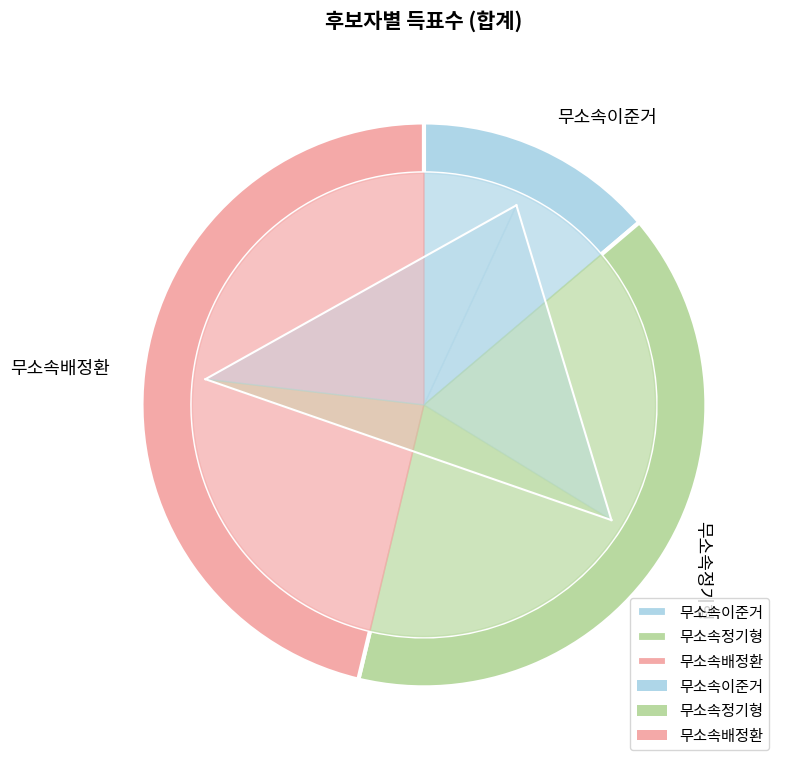

Does any single category account for the majority?

No